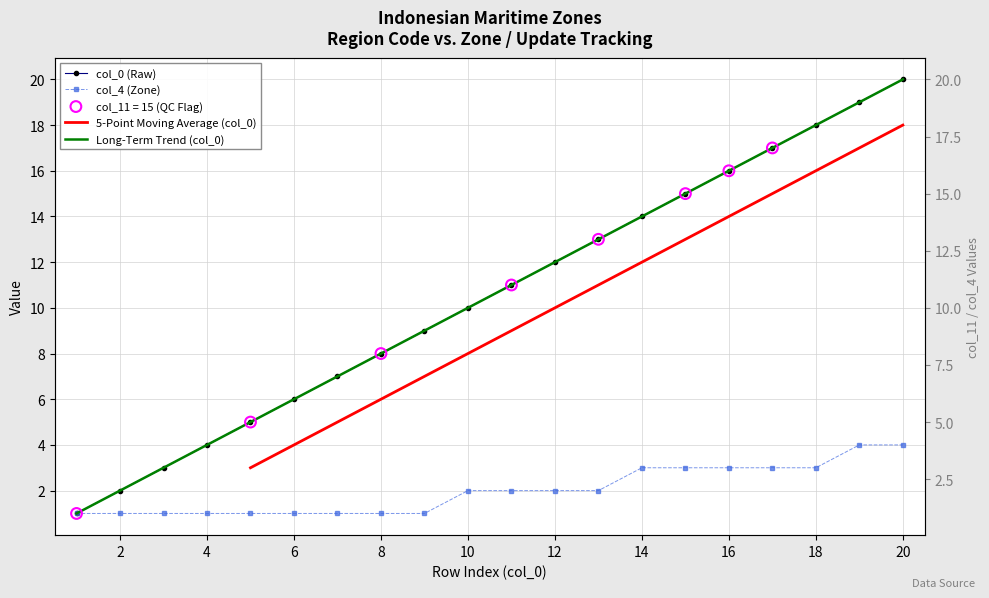

Which series has the largest total across all categories?

Long-Term Trend (col_0)